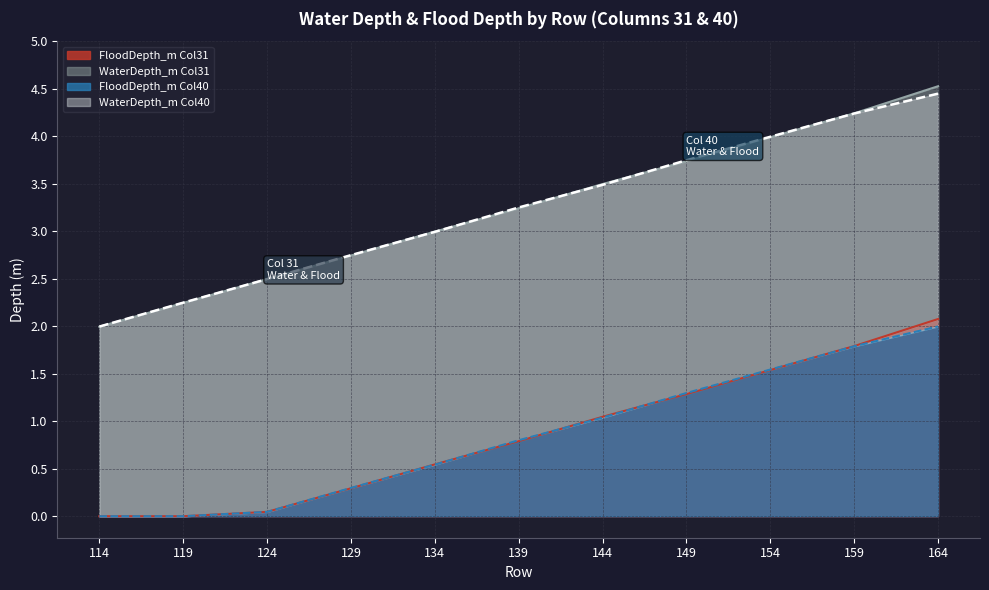

Count the number of categories in the chart.

11